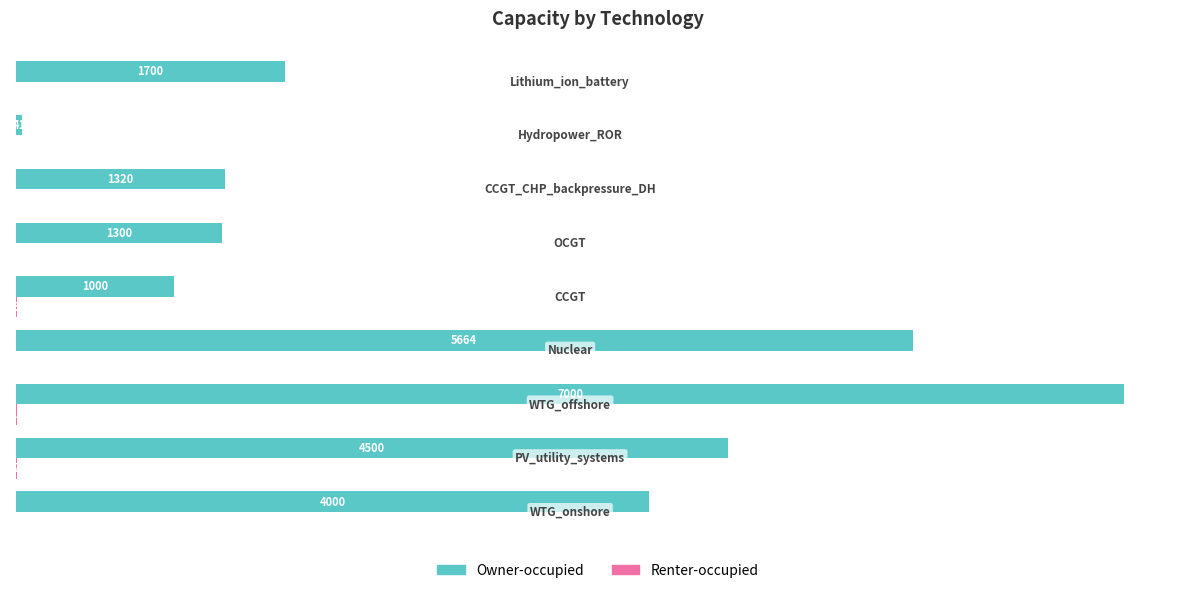

What is the maximum value shown in the chart?

7000.0